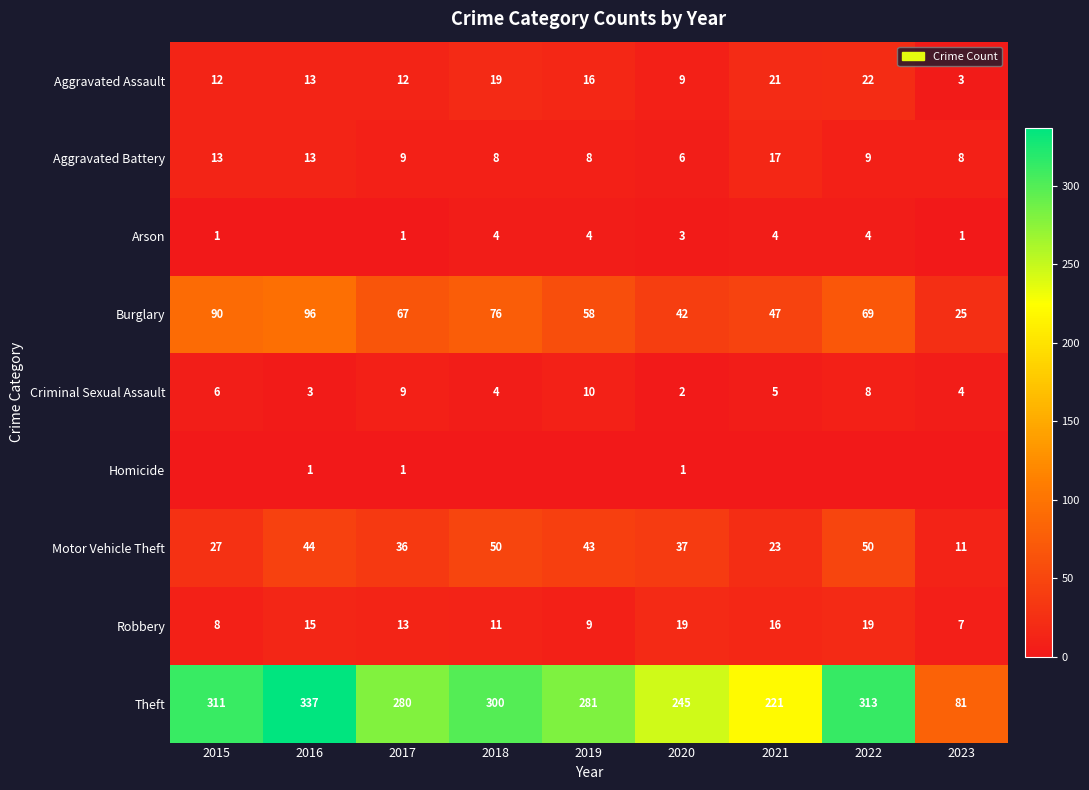

At how many categories does at least one series exceed 63?

9